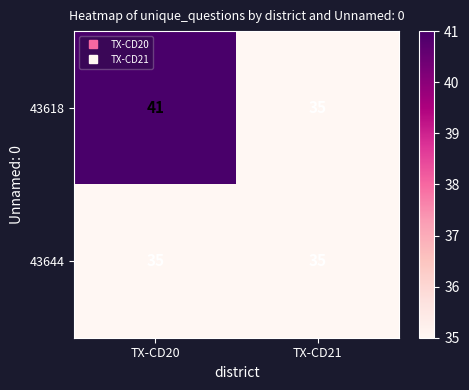

Reading right to left, transcribe all the data shown in this chart.

43618: TX-CD21=35	TX-CD20=41
43644: TX-CD21=35	TX-CD20=35